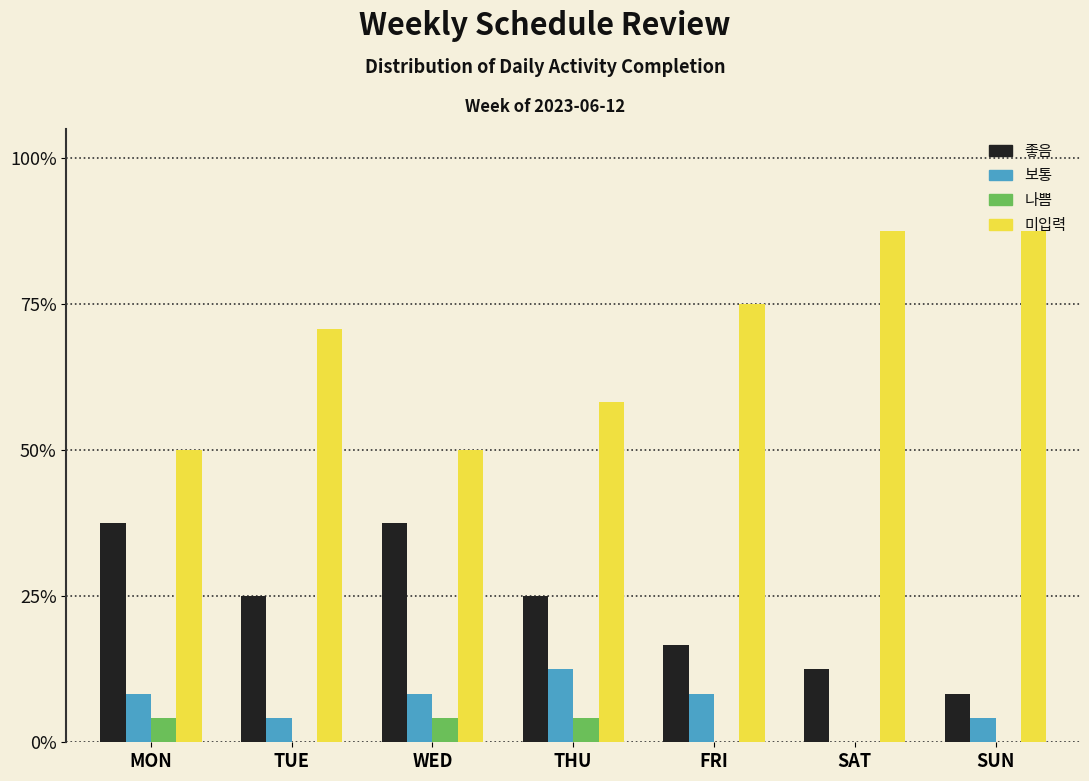

What is the sum of the 미입력 values at MON and SAT?

137.5